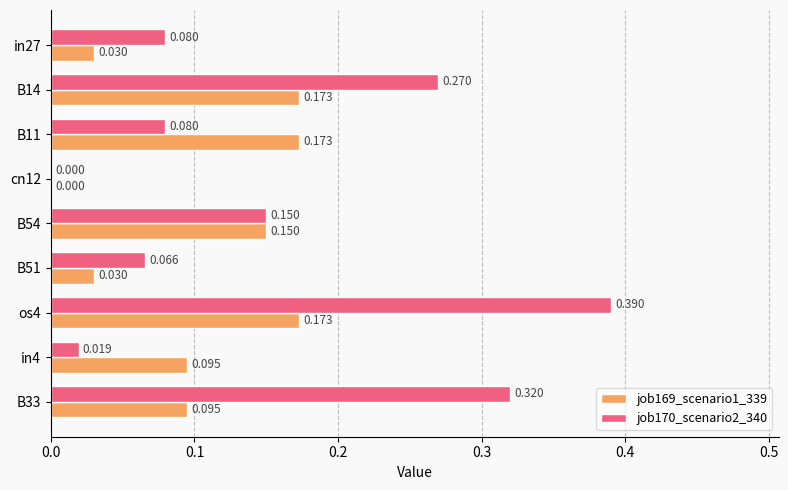

Is the value of job170_scenario2_340 at in27 greater than the value of job169_scenario1_339 at B54?

No